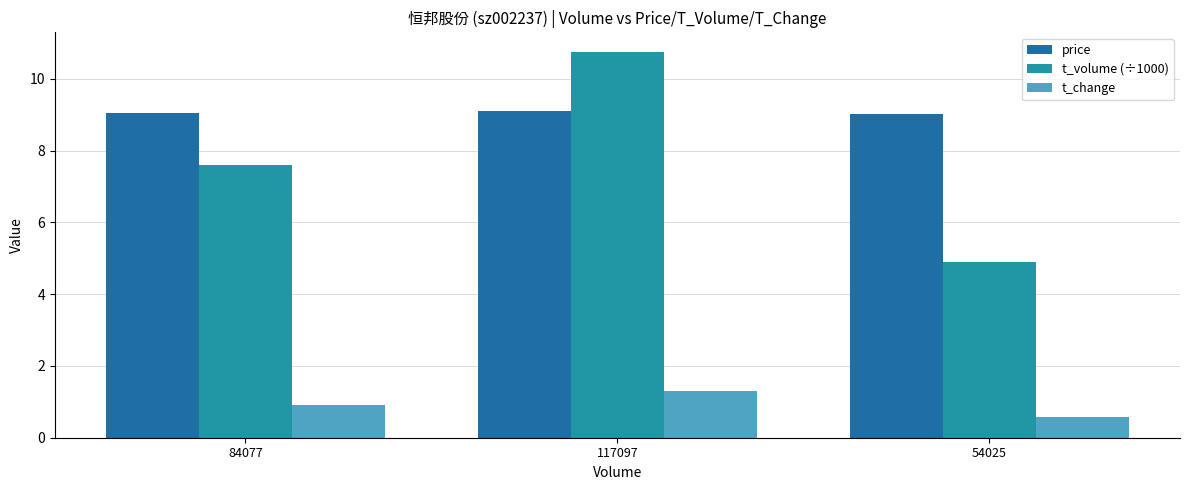

List the labels in order of t_change value, smallest first.

54025, 84077, 117097